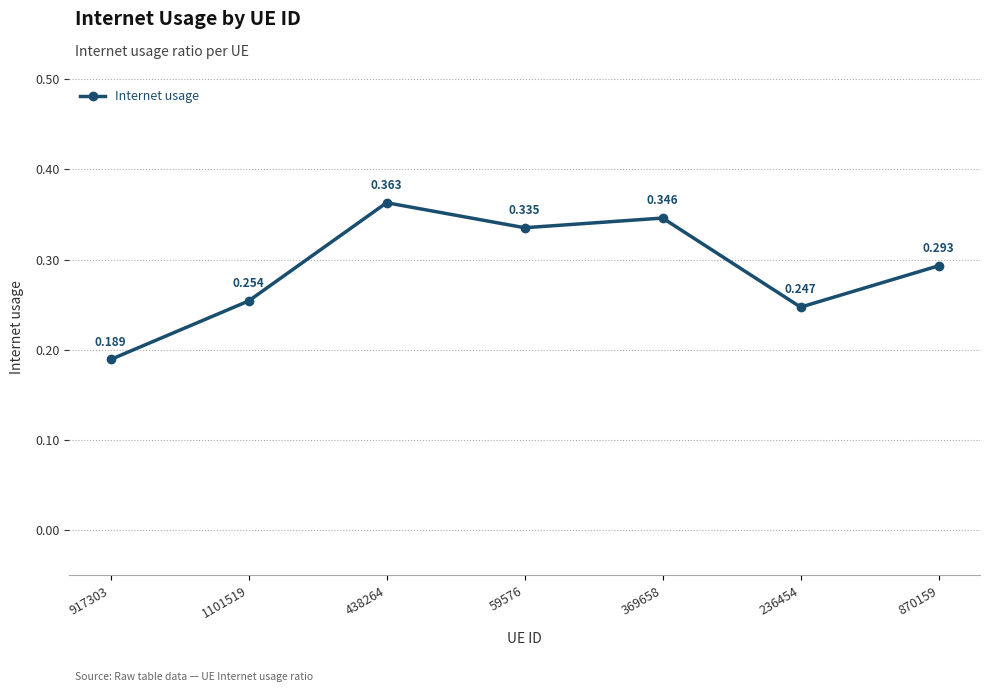

True or false: the data has more than 1 interior local peaks.

True